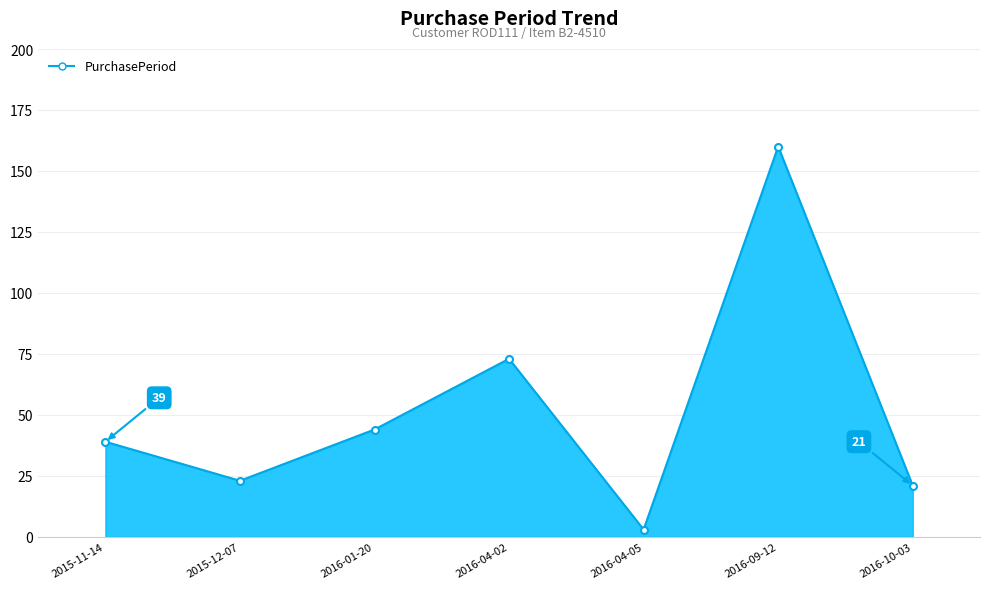

What is the difference between the maximum and minimum values?

157